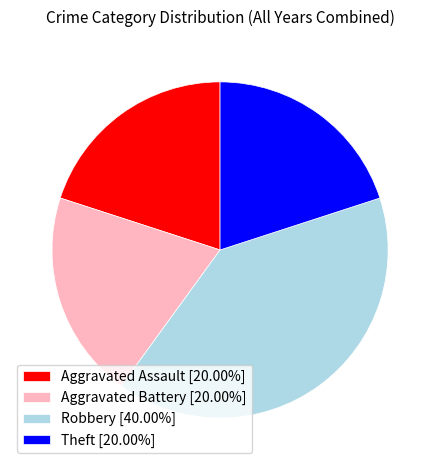

Does Aggravated Battery account for over 50% of the chart?

No